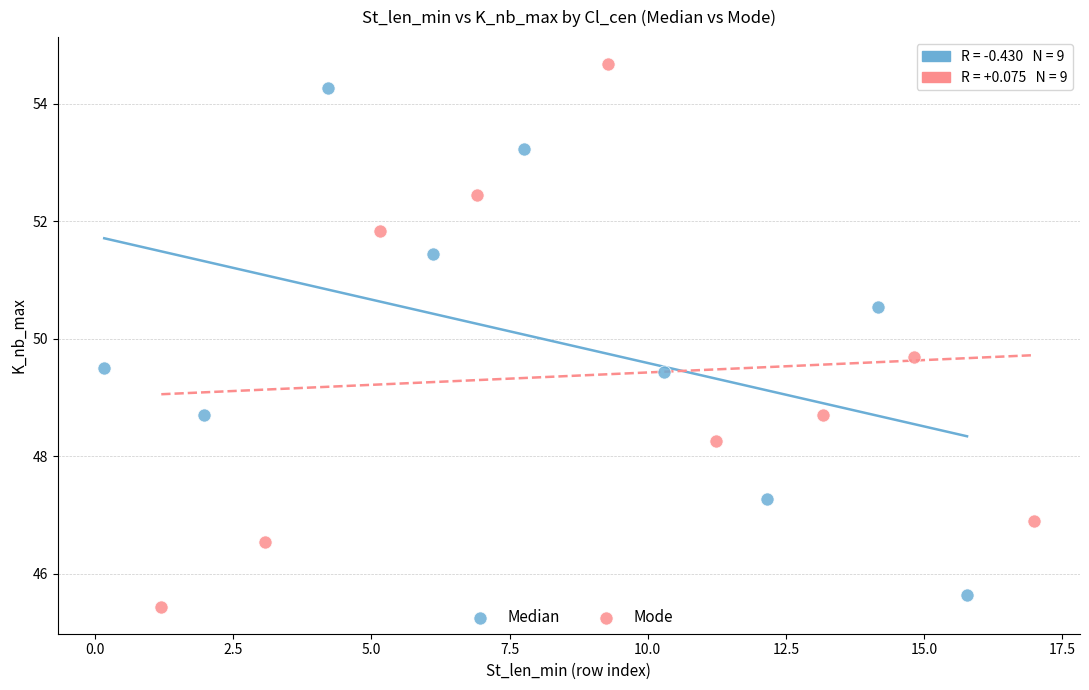

Which series has the largest Y range (max minus min)?

Mode